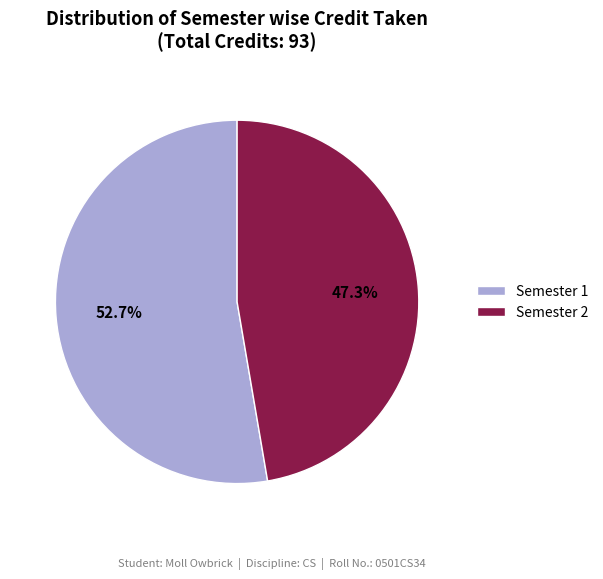

Which slice is the largest?

Semester 1